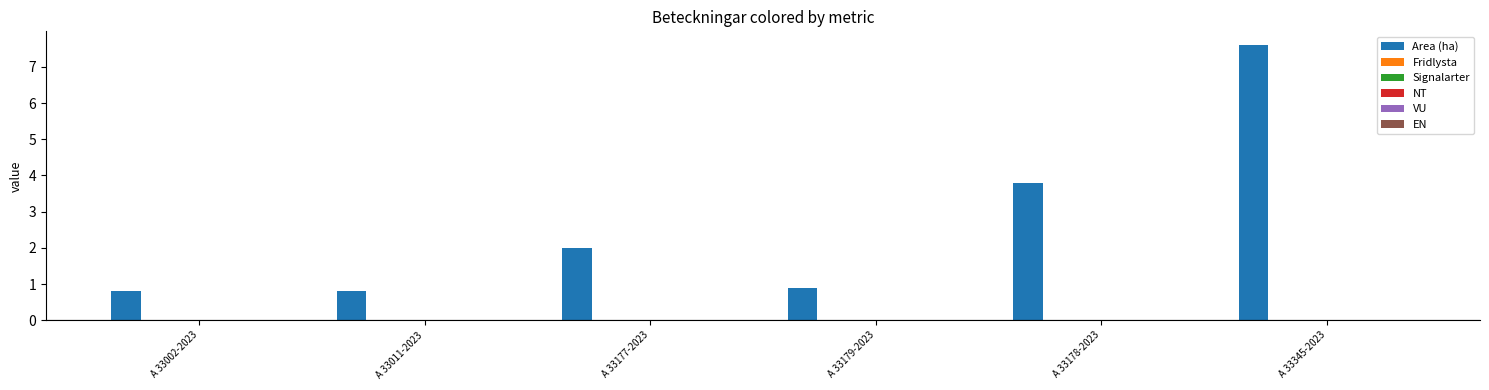

What is the value of the 1st bar from the left?

0.8